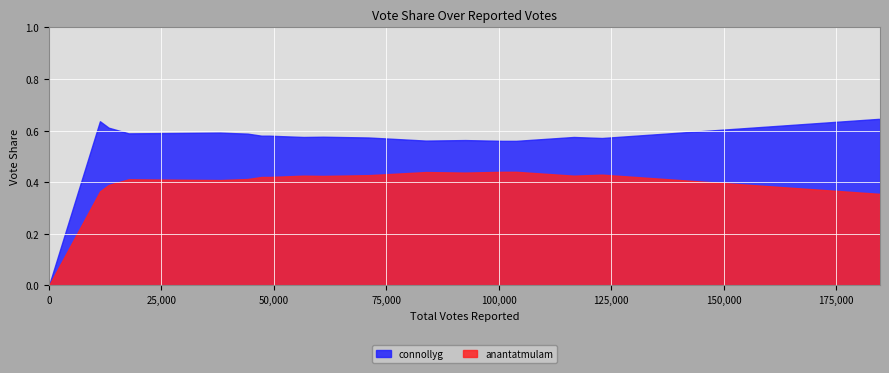

The connollyg series shows 0.6 at 17. True or false?

True